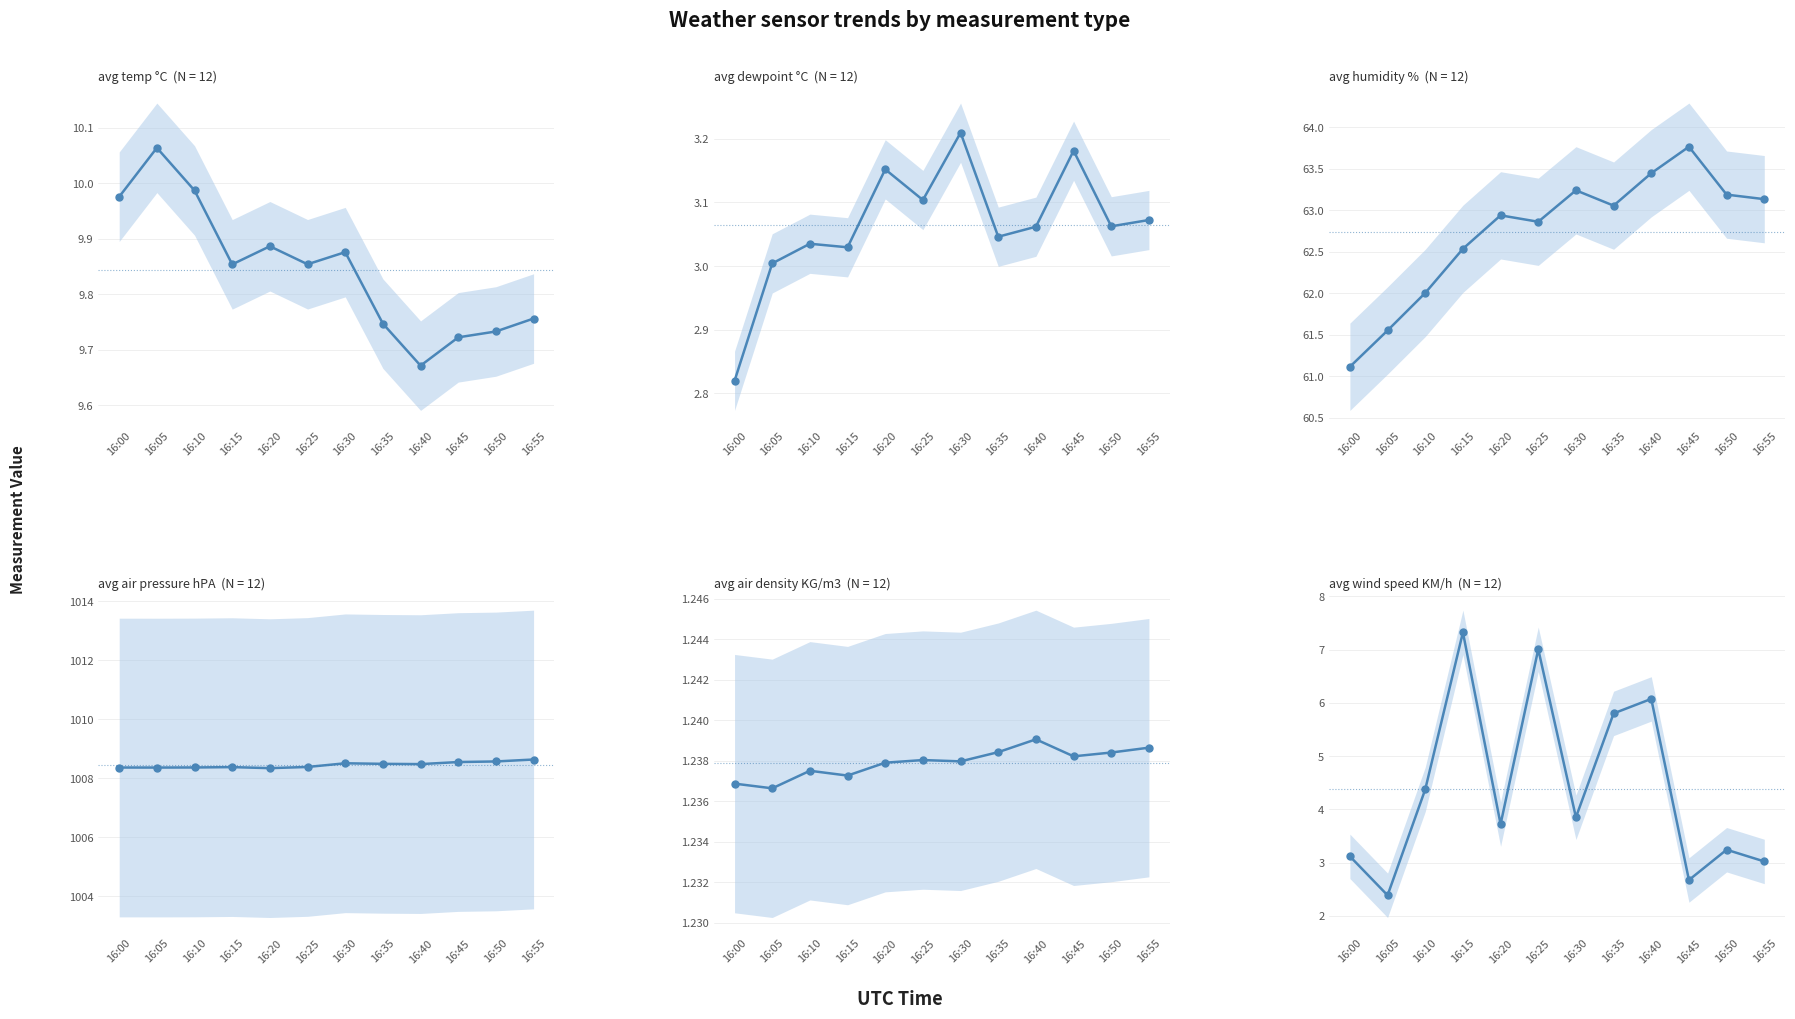

True or false: avg humidity % and avg wind speed KM/h cross at least once.

False